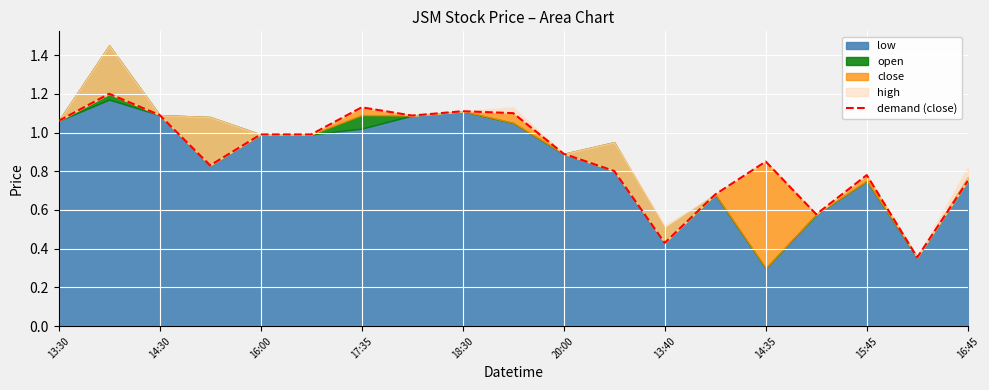

Reading right to left, transcribe all the data shown in this chart.

0.8	0.4	0.8	0.6	0.9	0.7	0.4	0.8	0.9	1.1	1.1	1.1	1.1	1.0	1.0	0.8	1.1	1.2	1.1